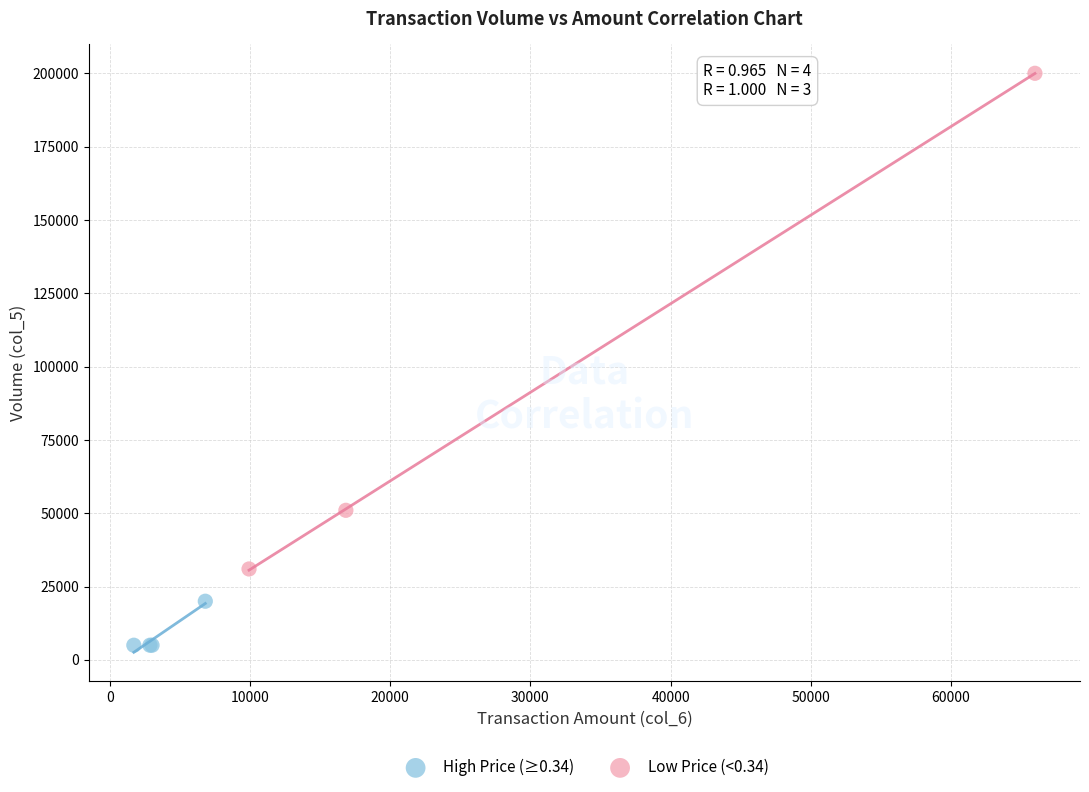

Which series has the widest spread of Y values?

Low Price (<0.34)